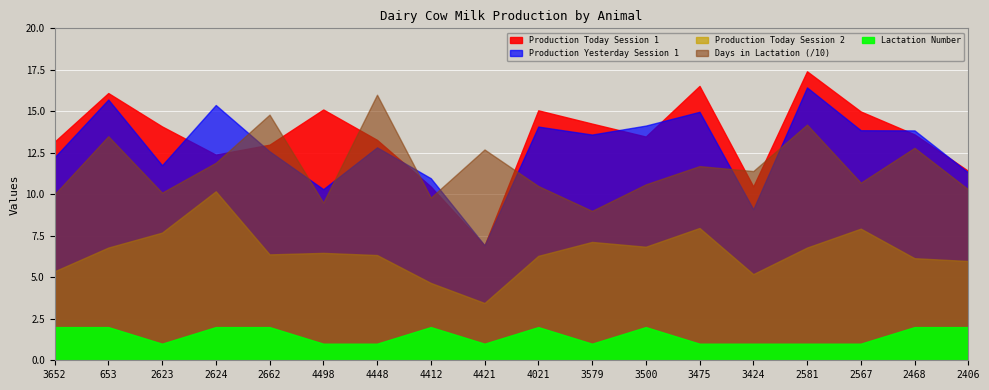

The value of Days in Lactation at 3424 is 40.2. True or false?

False